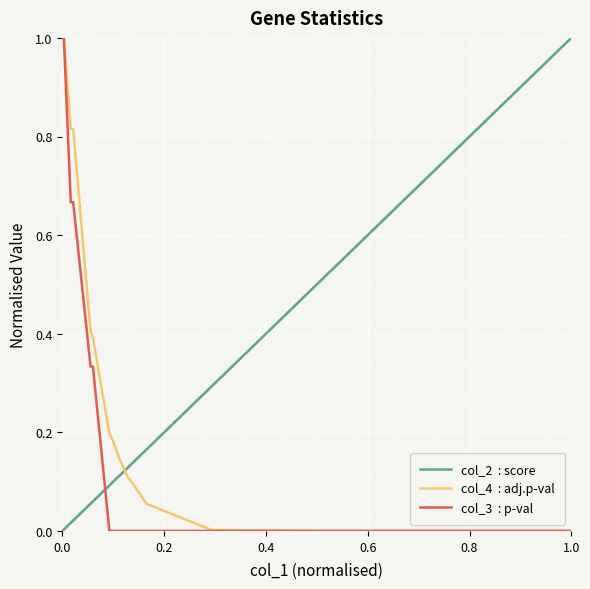

How many lines are shown in the chart?

3